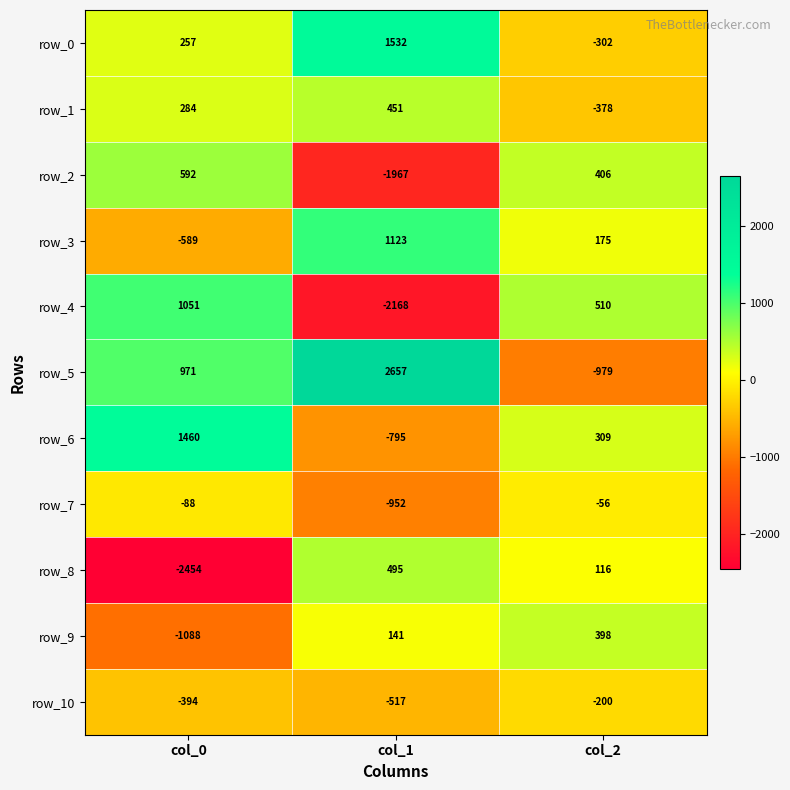

At col_0, list the series in order from largest to smallest.

row_6, row_4, row_5, row_2, row_1, row_0, row_7, row_10, row_3, row_9, row_8